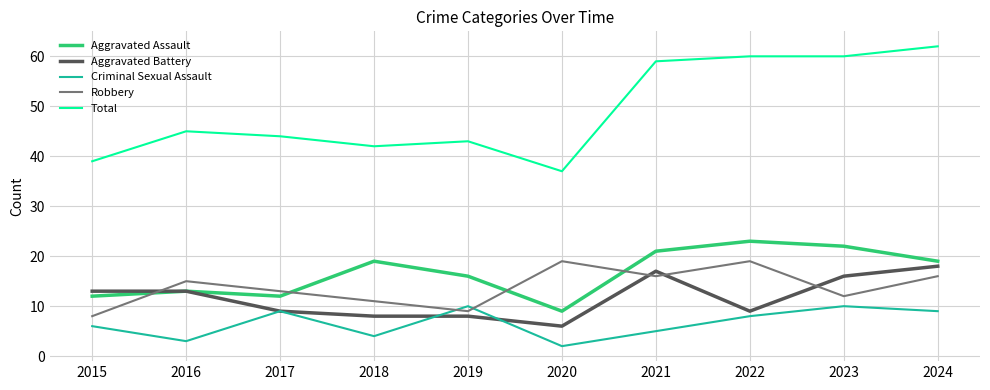

True or false: Aggravated Assault has a value of 19 at 2018.

True